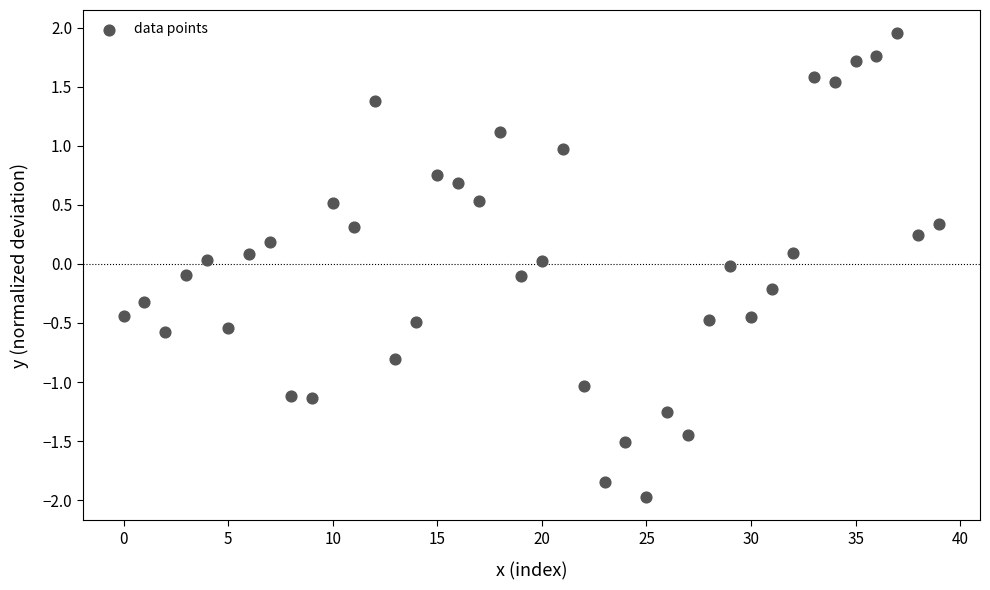

What is the range of Y values (max minus min)?

3.9